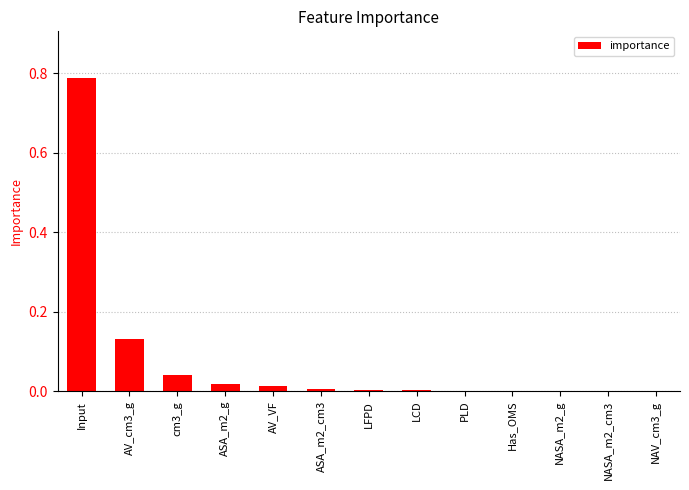

Which category has the highest value across all series?

Input